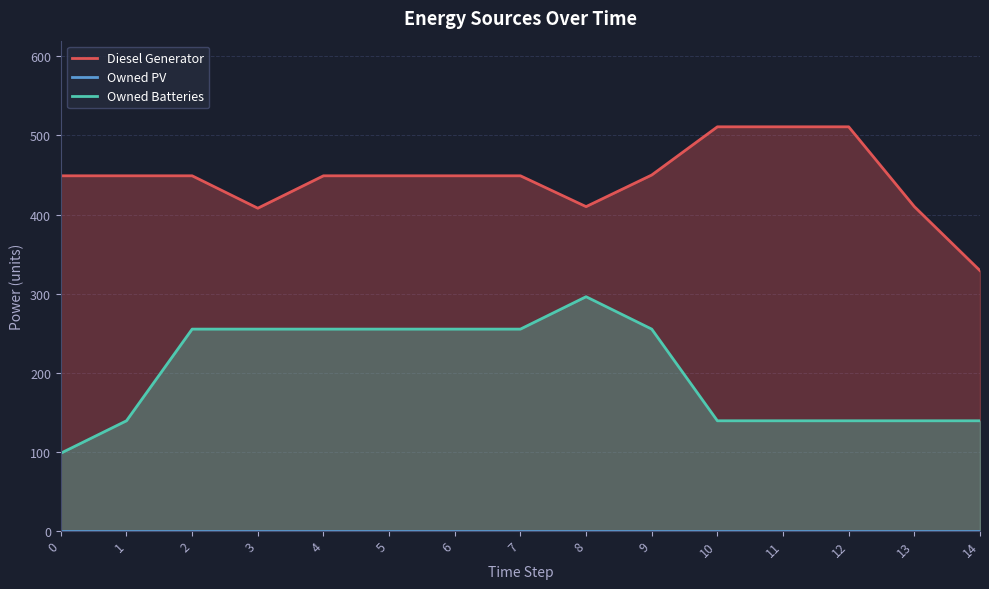

How many interior local peaks does the Owned Batteries series have?

1